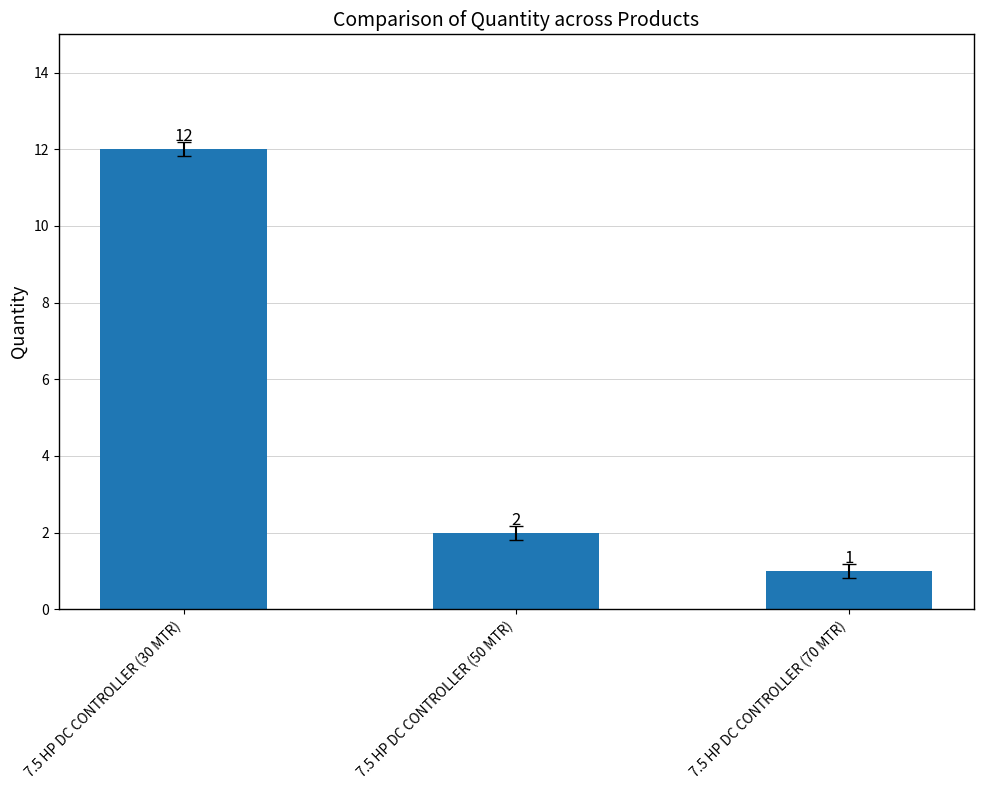

Where is the data nearest to the value 6?

7.5 HP DC CONTROLLER (50 MTR)